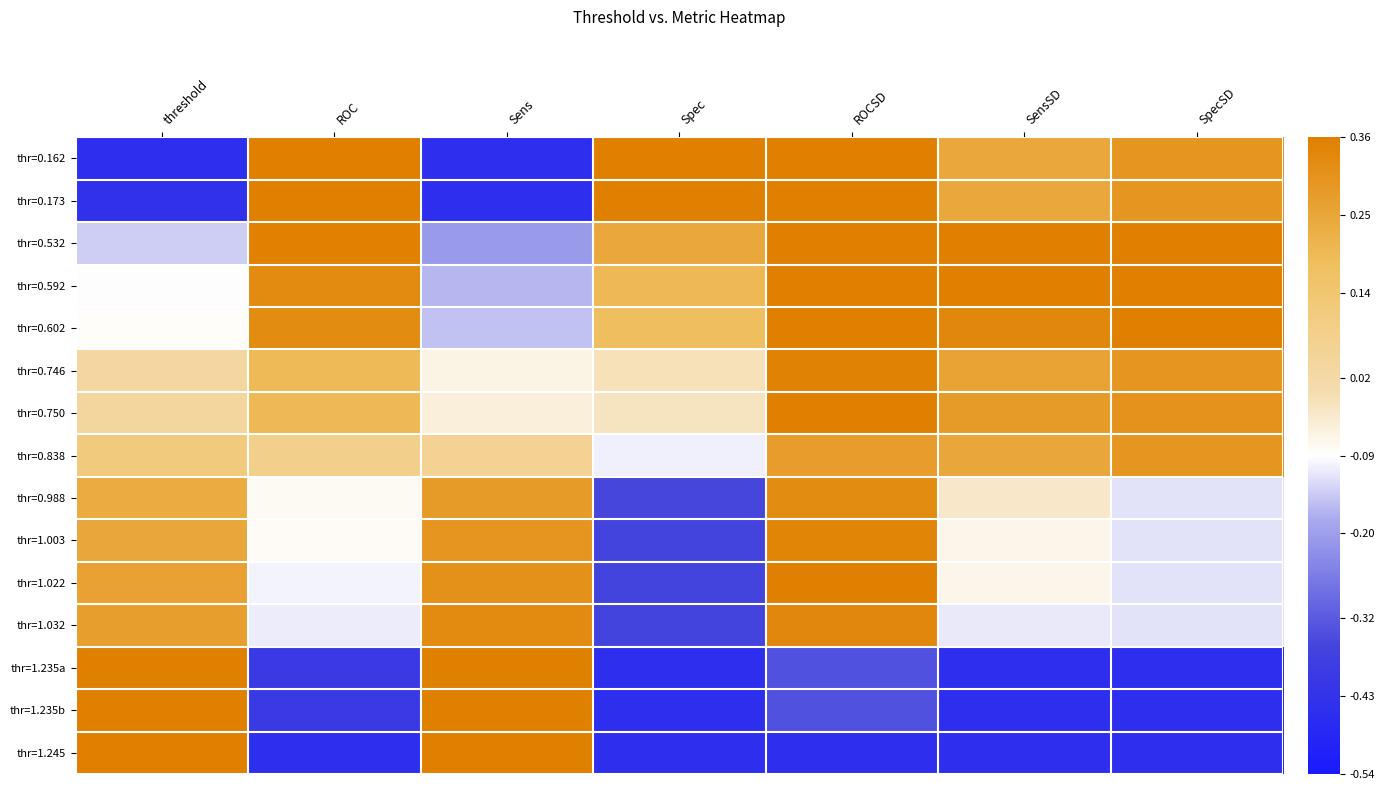

Rank the categories by thr=1.235a value from lowest to highest.

Spec, SensSD, SpecSD, ROC, ROCSD, threshold, Sens